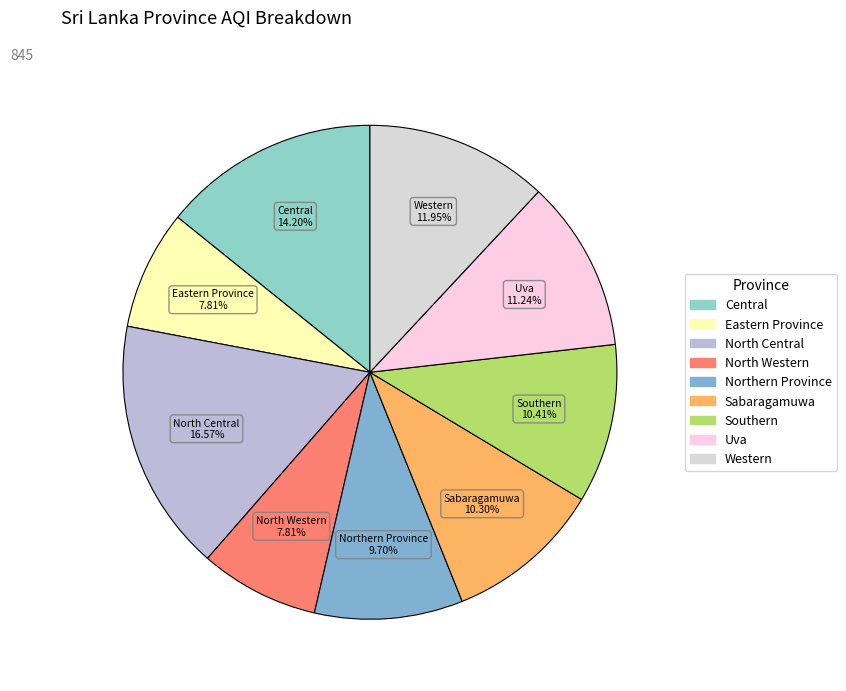

Does Sabaragamuwa account for over 50% of the chart?

No